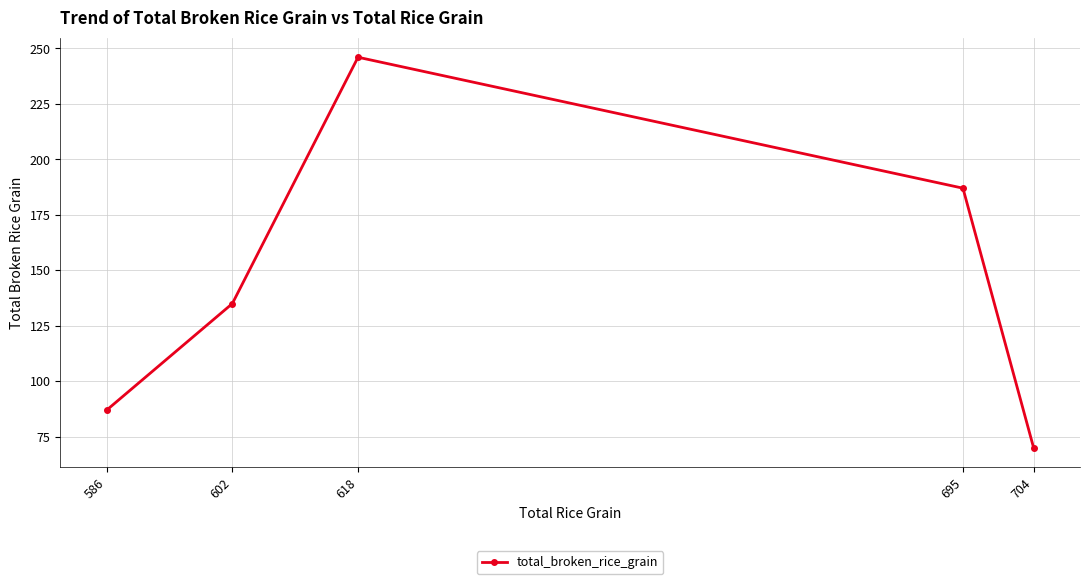

List the labels in order of value, largest first.

618, 695, 602, 586, 704